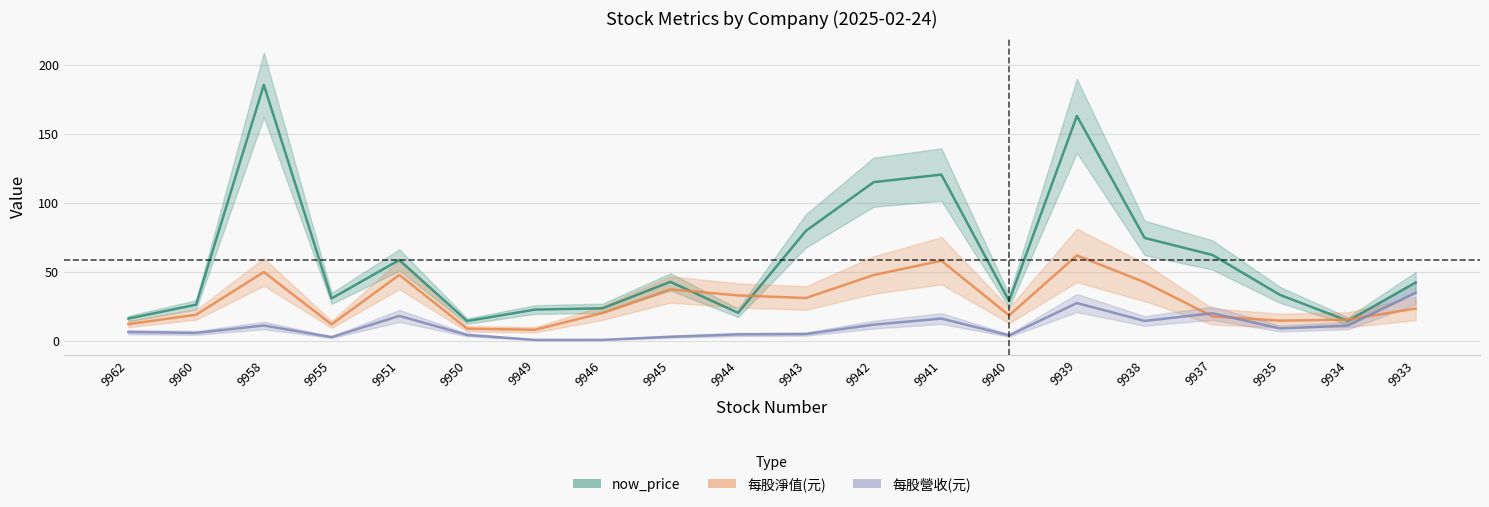

How many lines are shown in the chart?

3